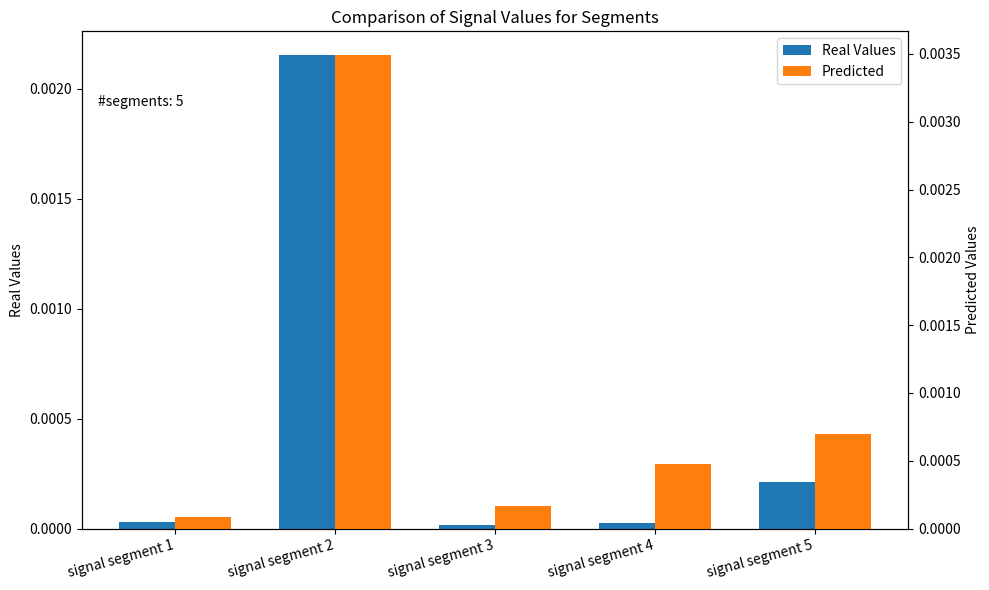

Are the bars grouped side by side (vs. stacked)?

Yes